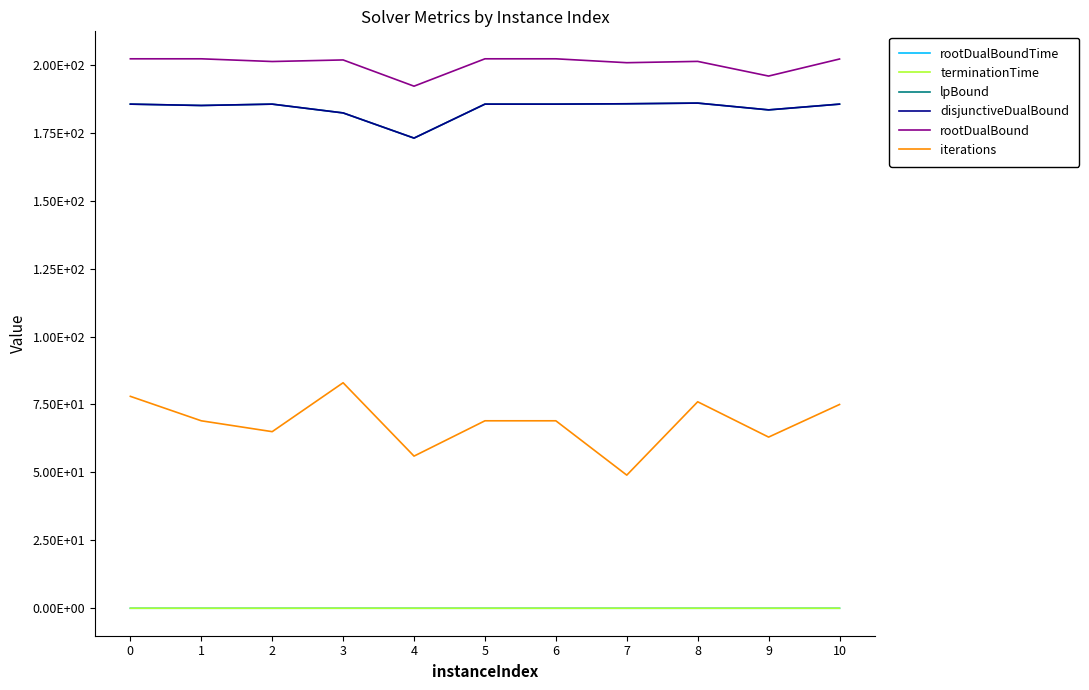

Is it true that rootDualBoundTime equals 0.0 at 1?

True